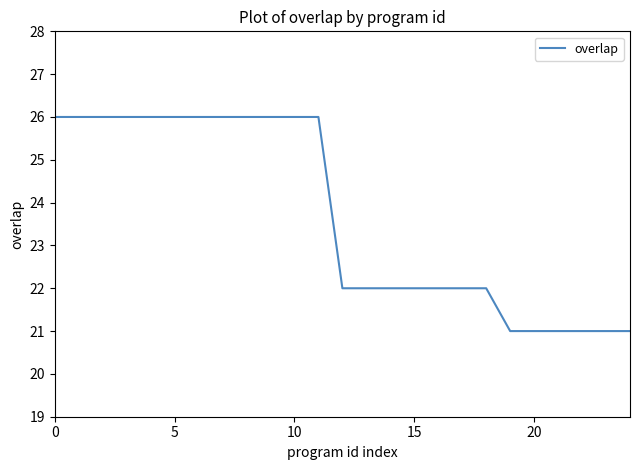

What is the average value?

24